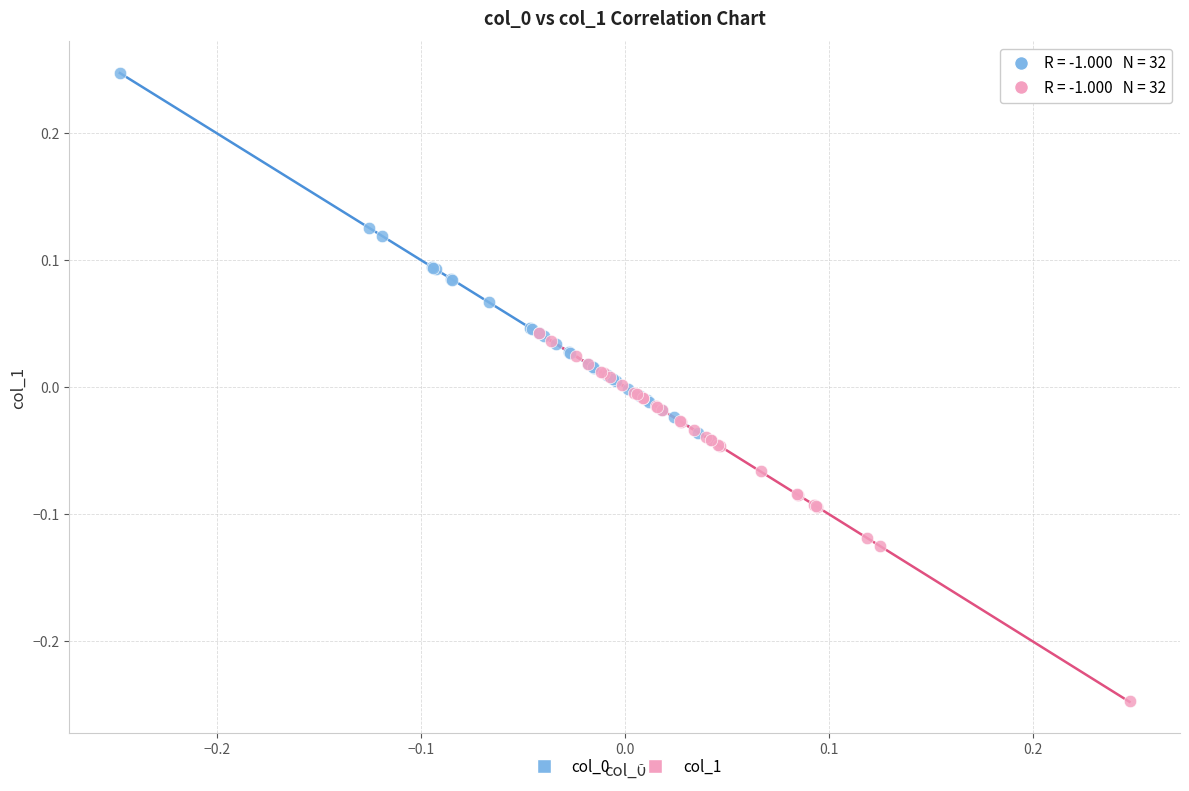

Which series contains the lowest Y value?

col_1